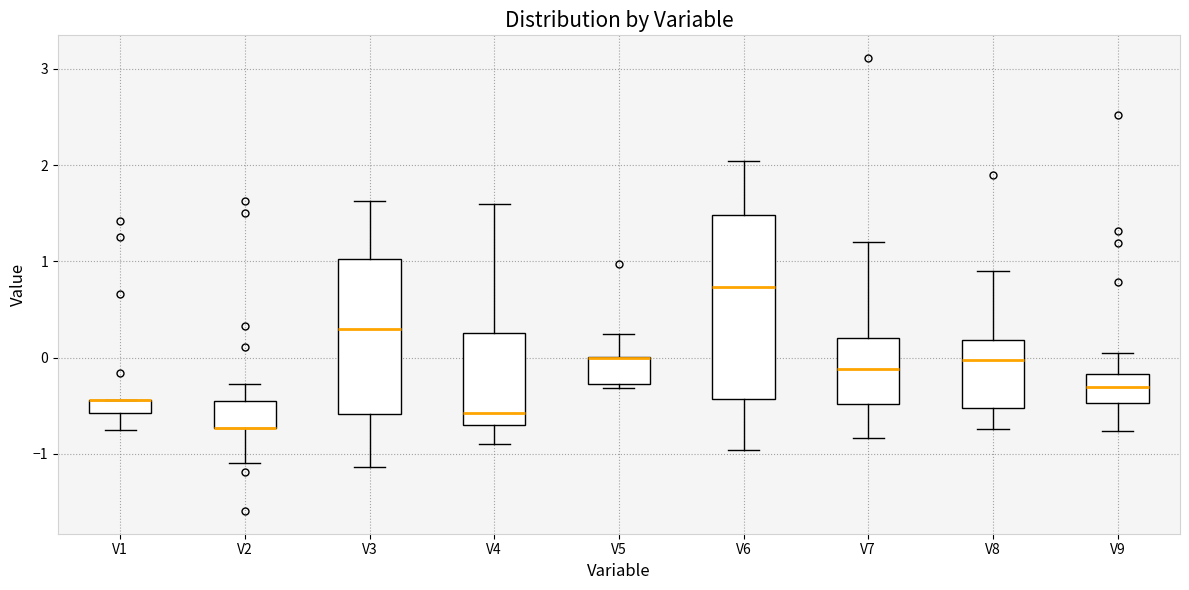

Which box is the tallest, from its lower edge to its upper edge?

V6